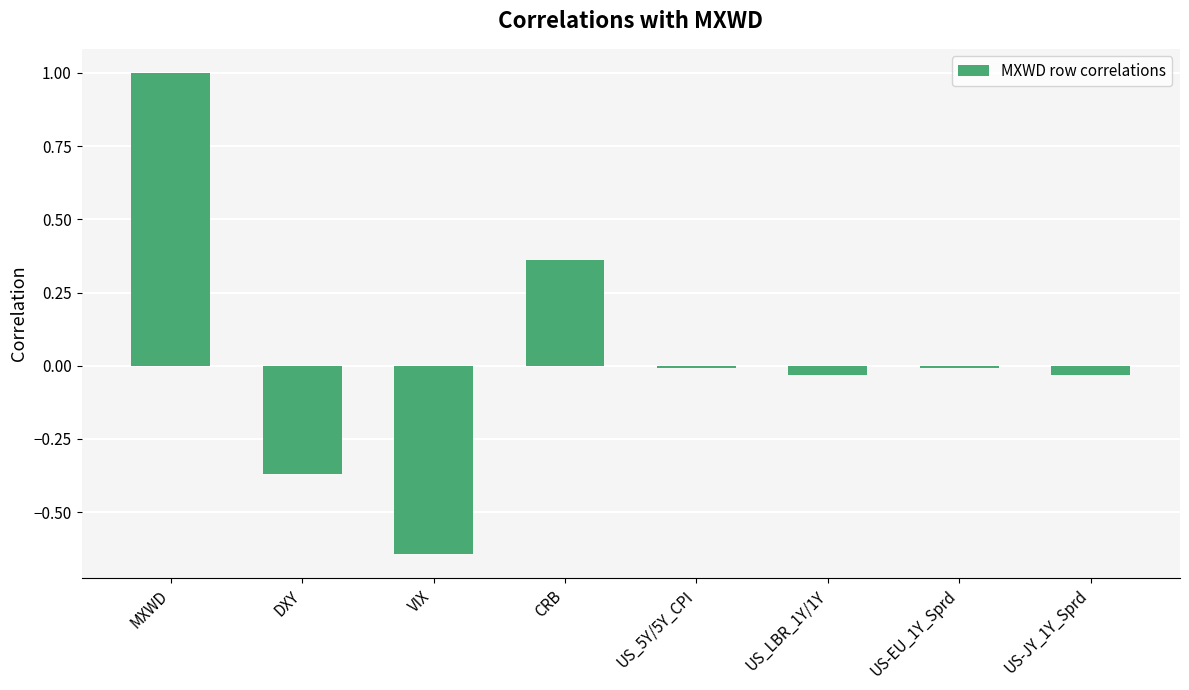

What position from the left is VIX?

3